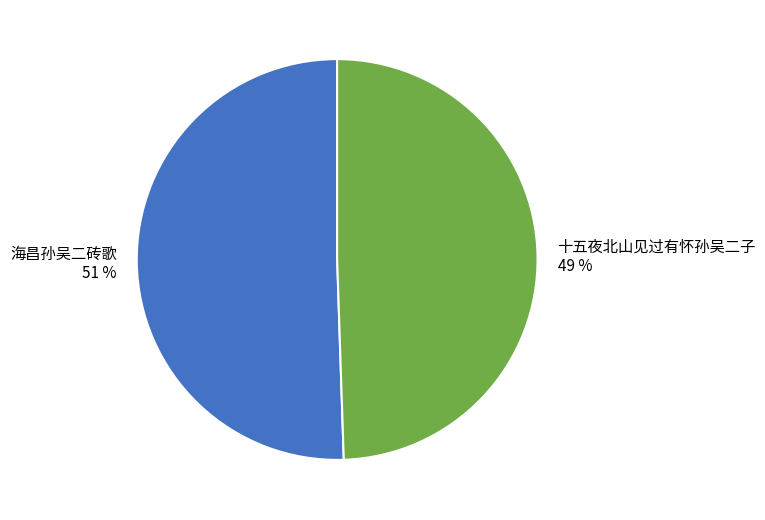

The 十五夜北山见过有怀孙吴二子 slice represents 49% of the pie. True or false?

True